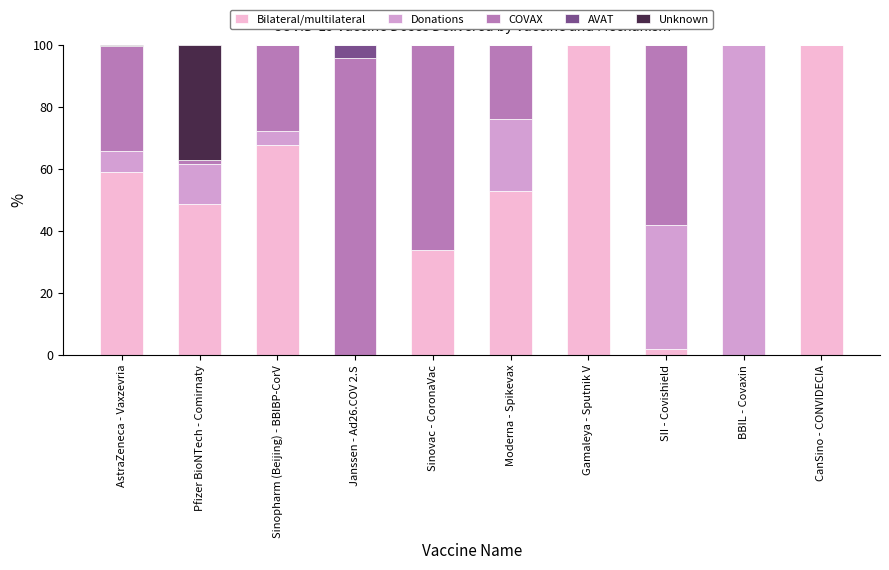

True or false: Bilateral/multilateral has a value of 99.7 at Gamaleya - Sputnik V.

True